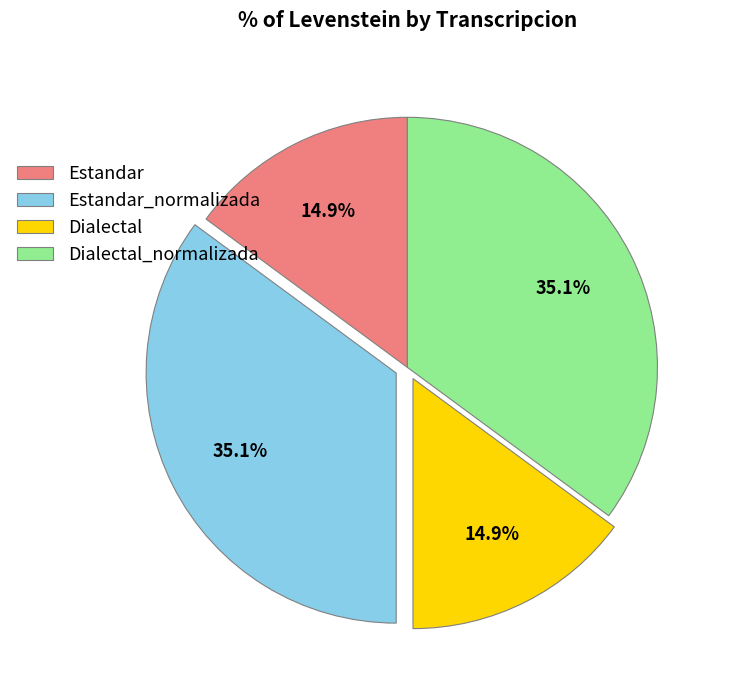

Do Dialectal and Estandar together represent more than half of the pie?

No